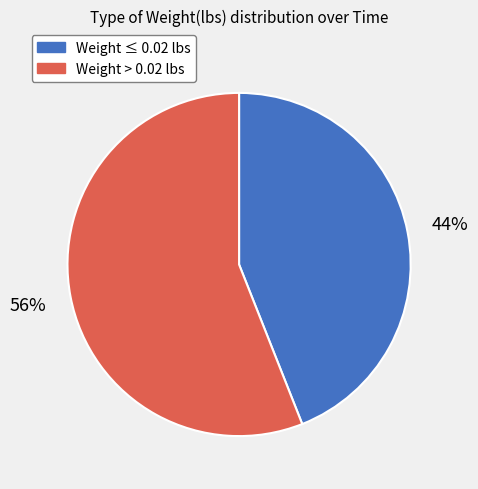

Is it true that Weight ≤ 0.02 lbs is 44% of the pie?

True